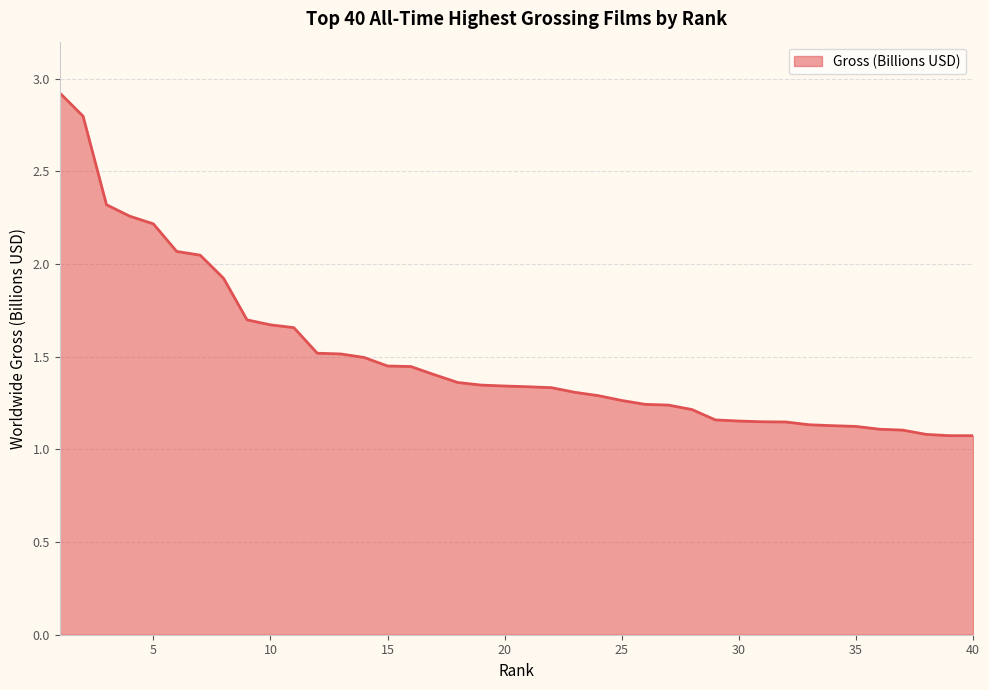

What is the greatest value displayed?

2.9